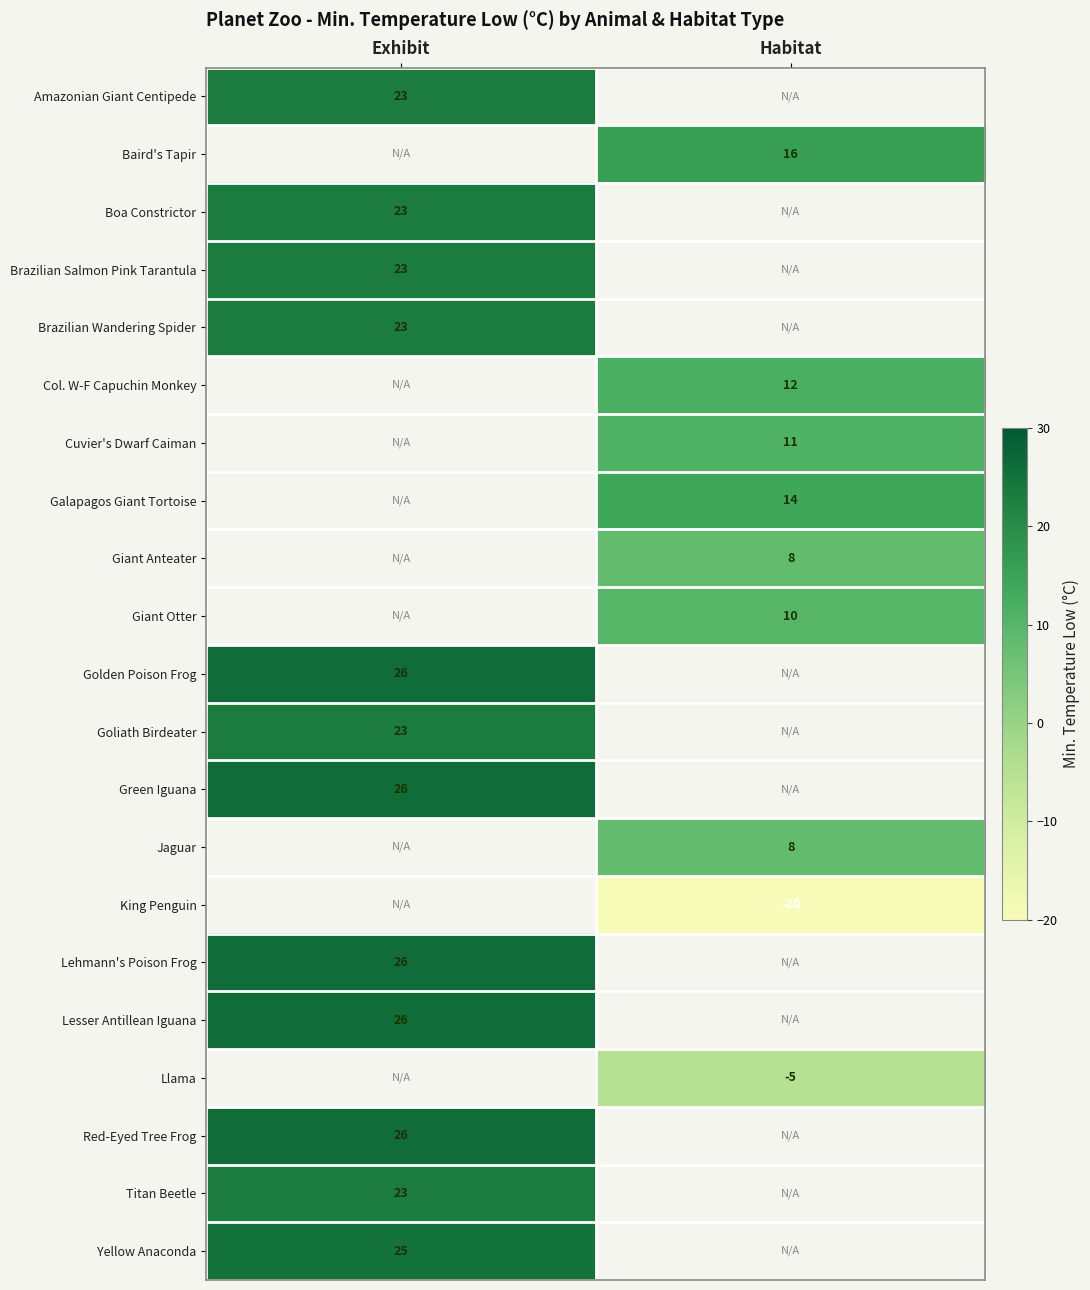

The Galapagos Giant Tortoise series shows 14 at Habitat. True or false?

True